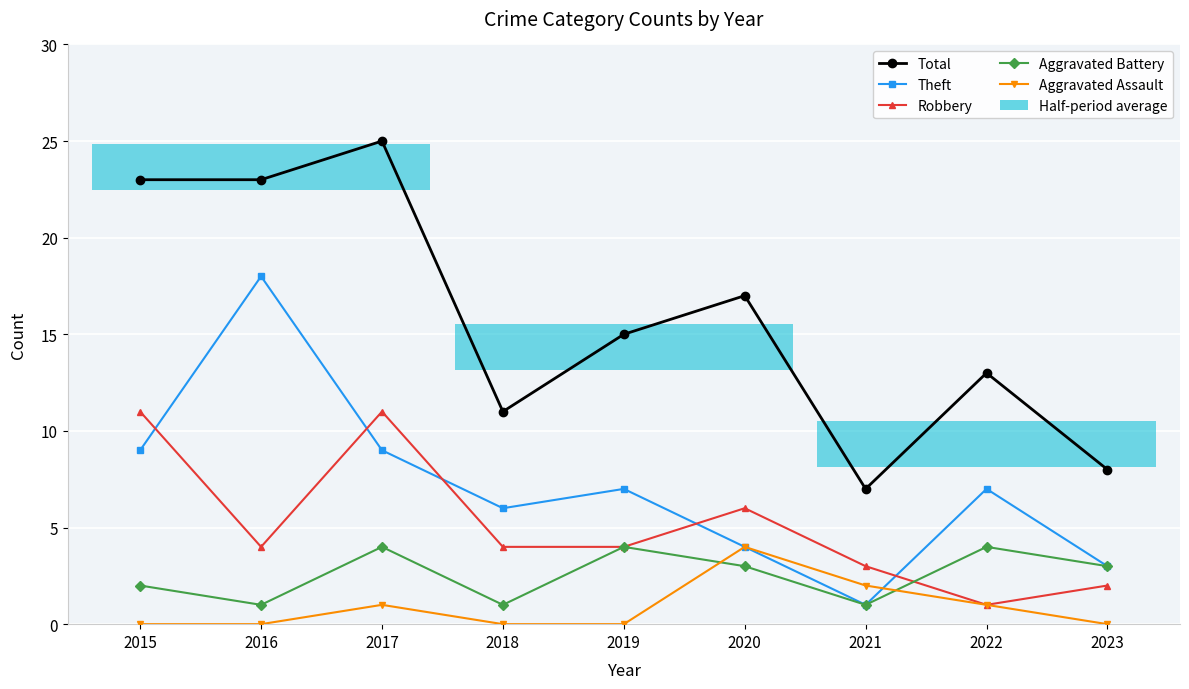

Reading right to left, transcribe all the data shown in this chart.

Total: 8	13	7	17	15	11	25	23	23
Theft: 3	7	1	4	7	6	9	18	9
Robbery: 2	1	3	6	4	4	11	4	11
Aggravated Battery: 3	4	1	3	4	1	4	1	2
Aggravated Assault: 0	1	2	4	0	0	1	0	0